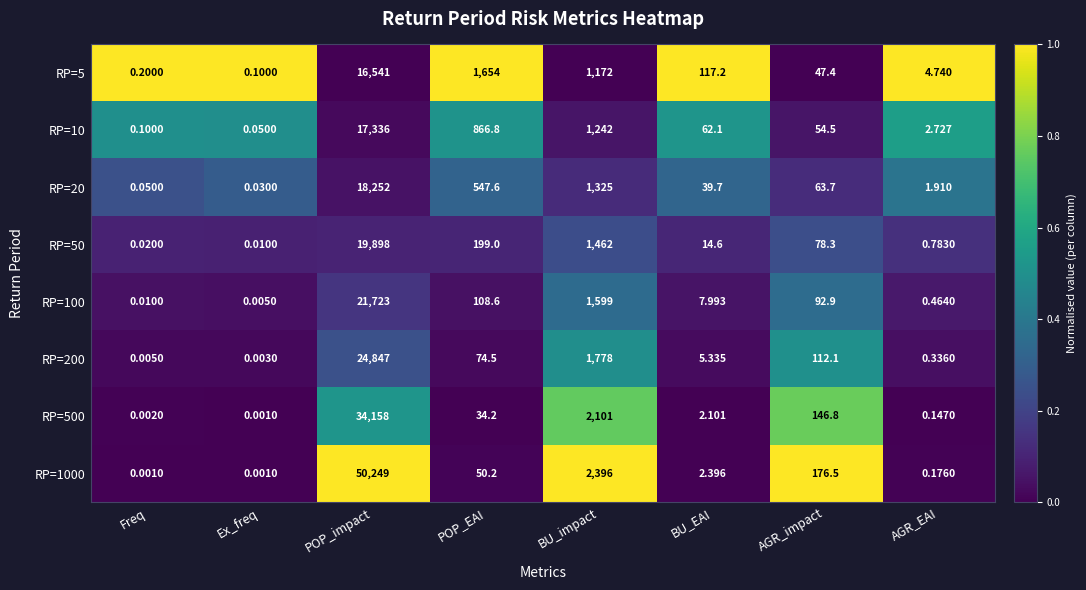

At which category does the chart reach its peak across all series?

POP_impact